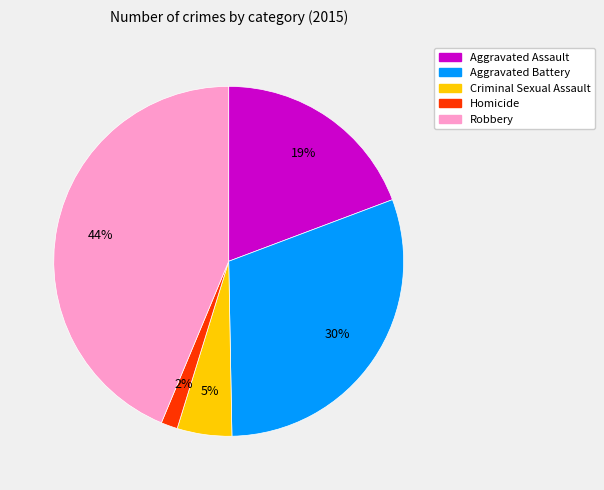

How many segments does this pie chart have?

5